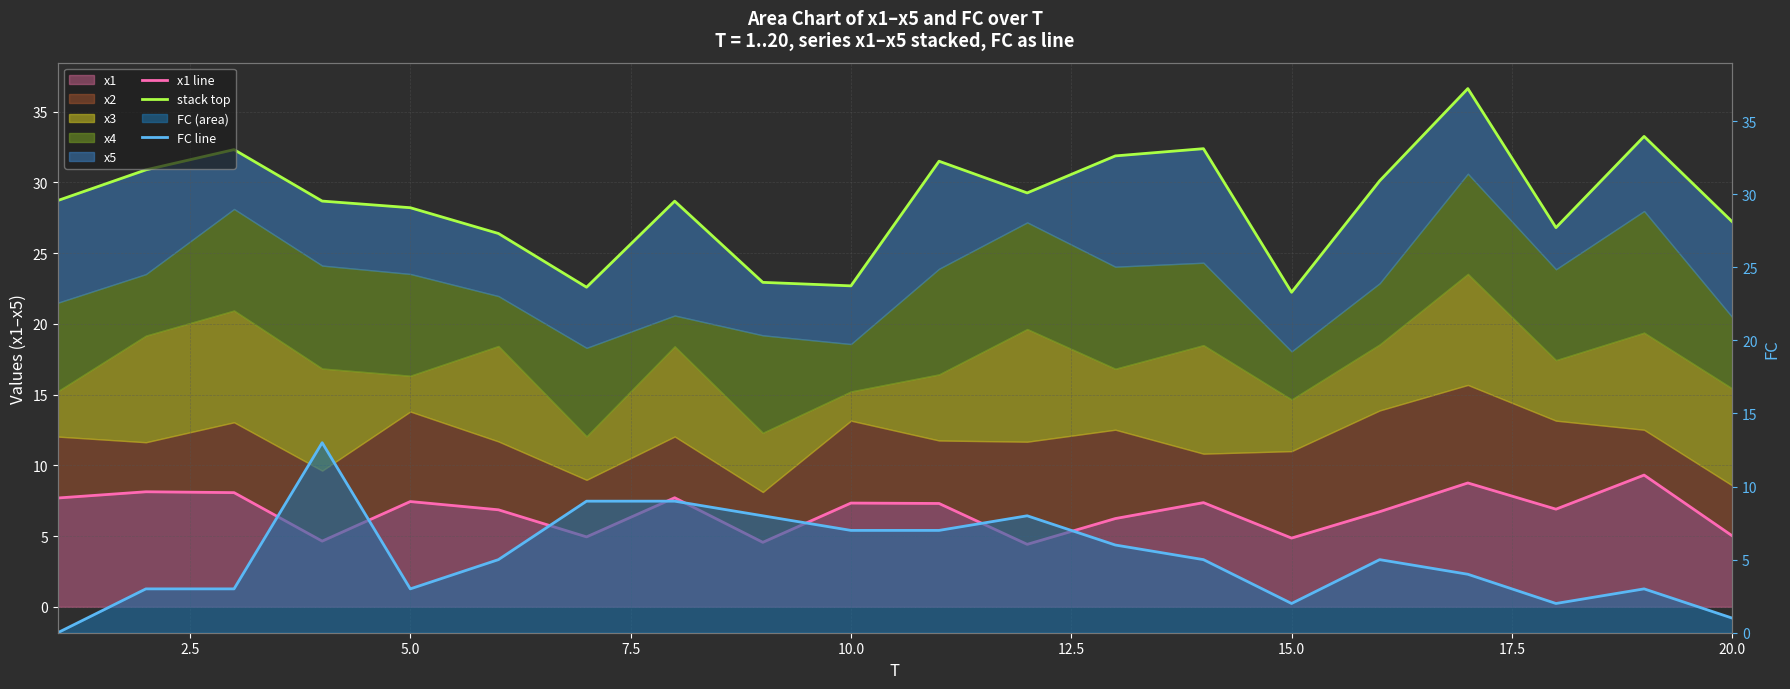

How many data points does each series have?

20